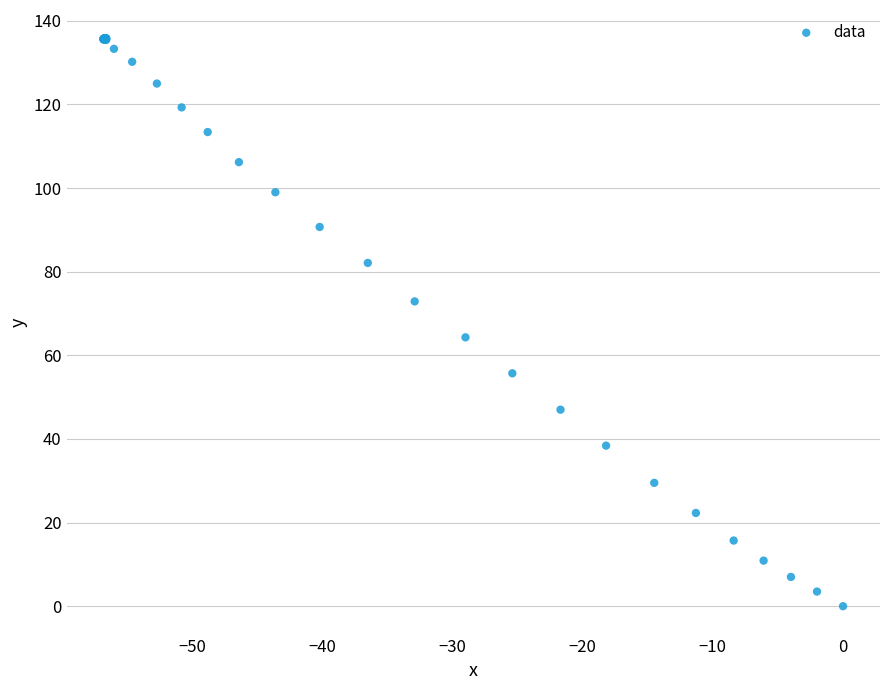

What Y value in the scatter plot is closest to 67?

64.3